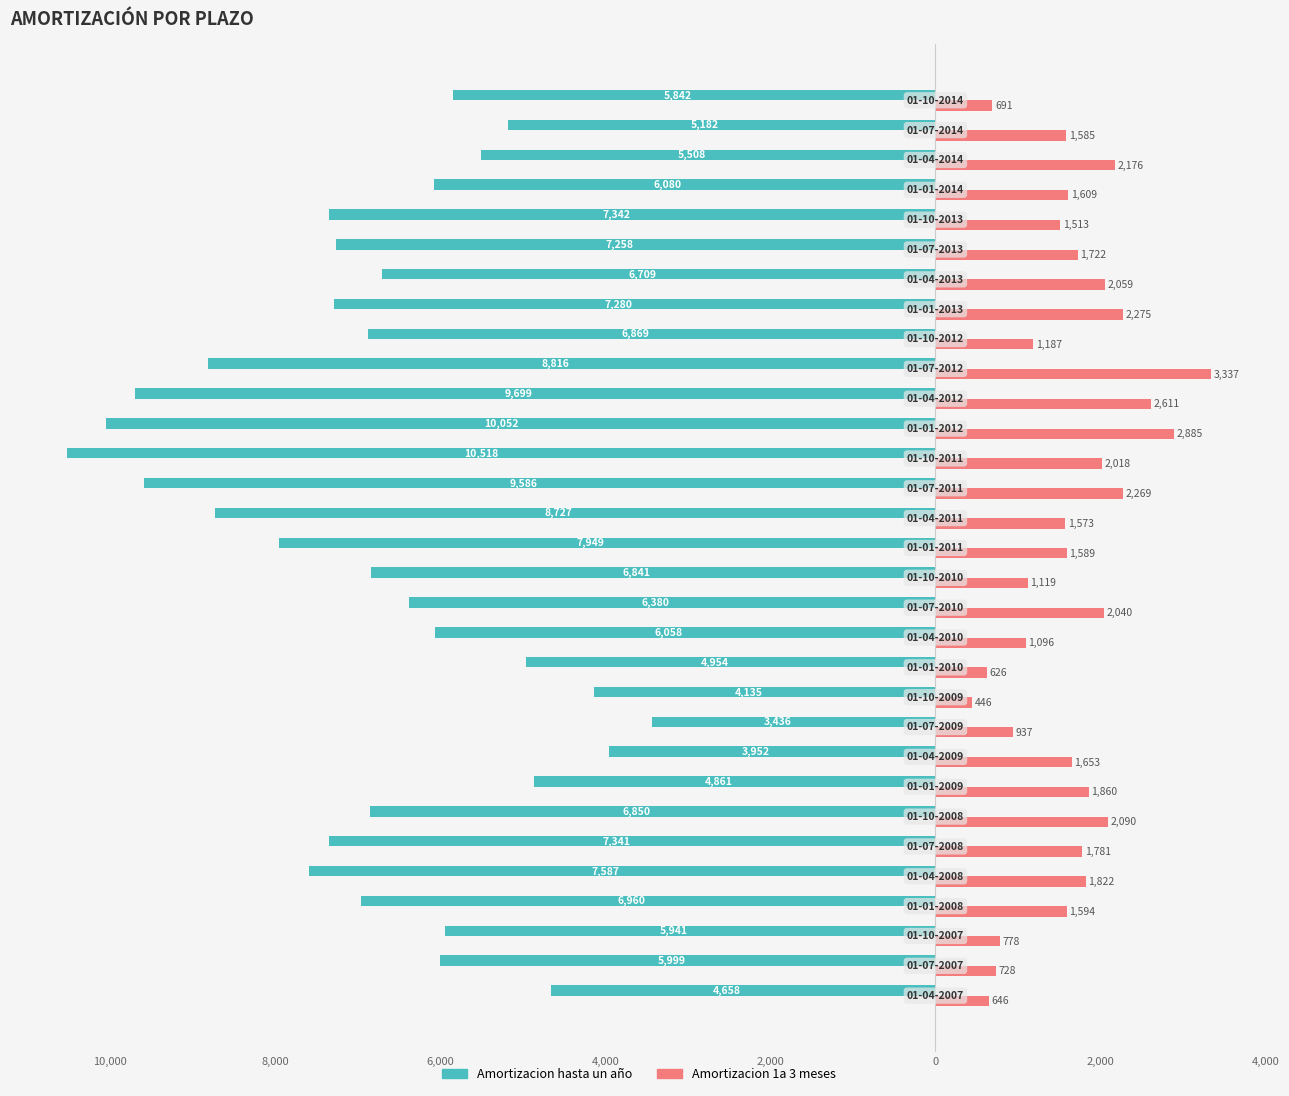

What are all the series names shown in the legend?

Amortizacion hasta un año, Amortizacion 1a 3 meses